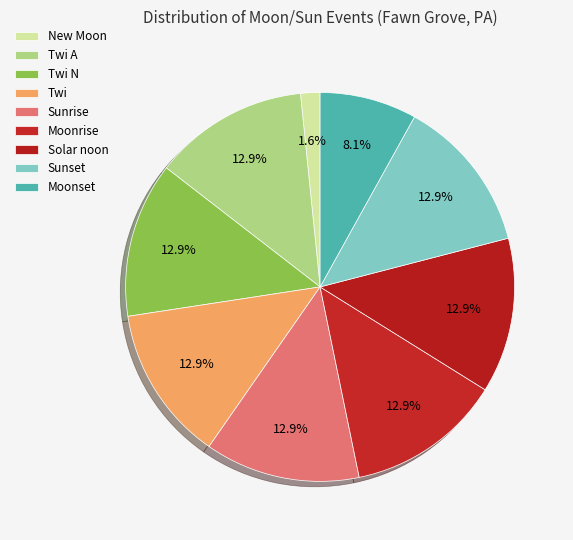

To the nearest percent, what percentage of the pie is New Moon?

2%